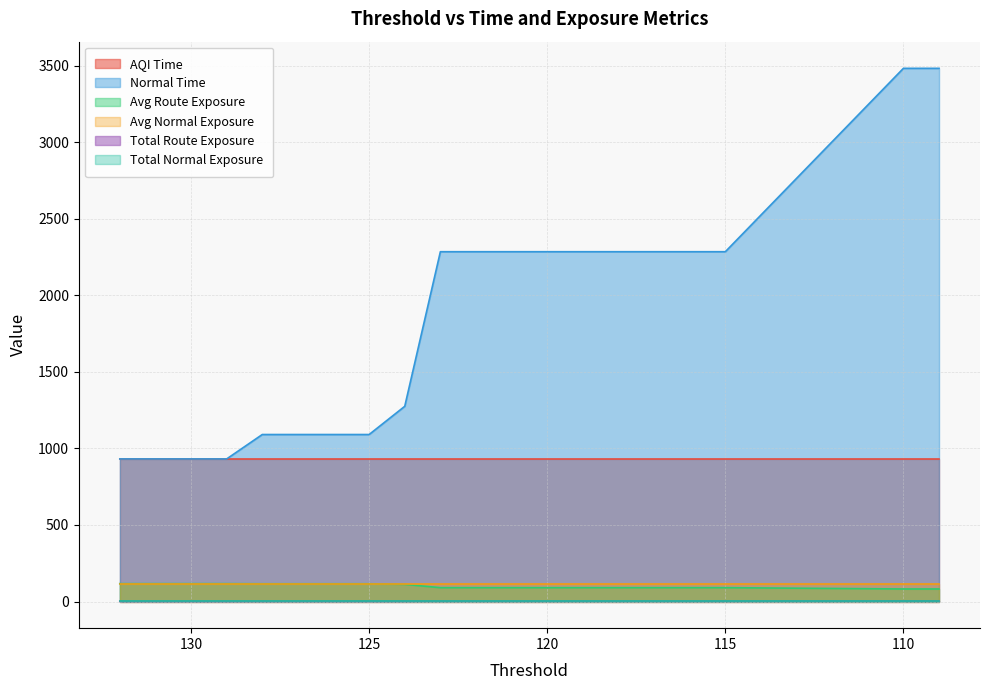

Does the chart display data point markers on the line(s)?

No